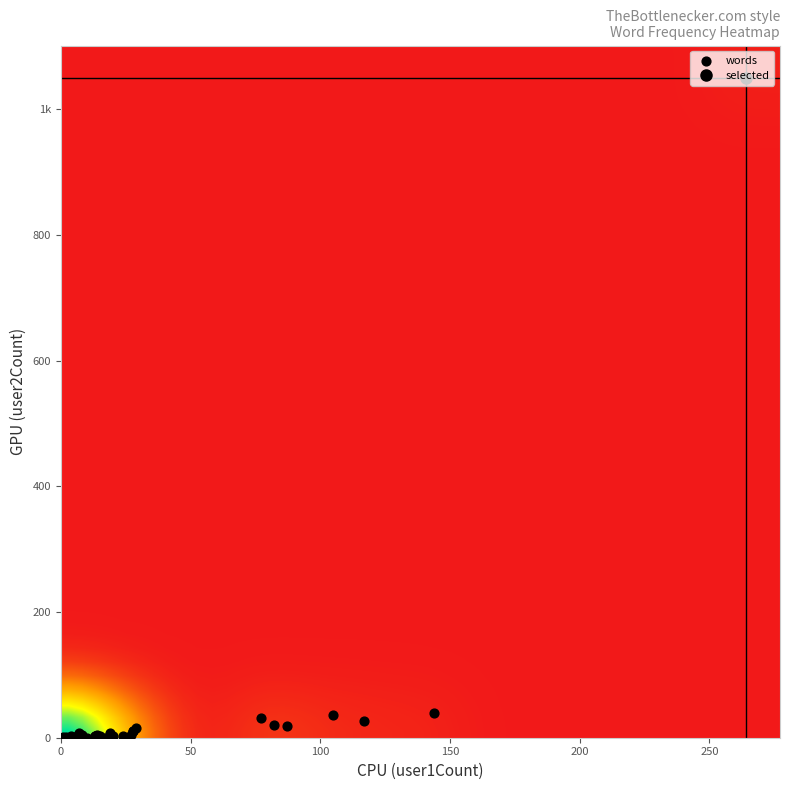

What is the sum of all values?

1317